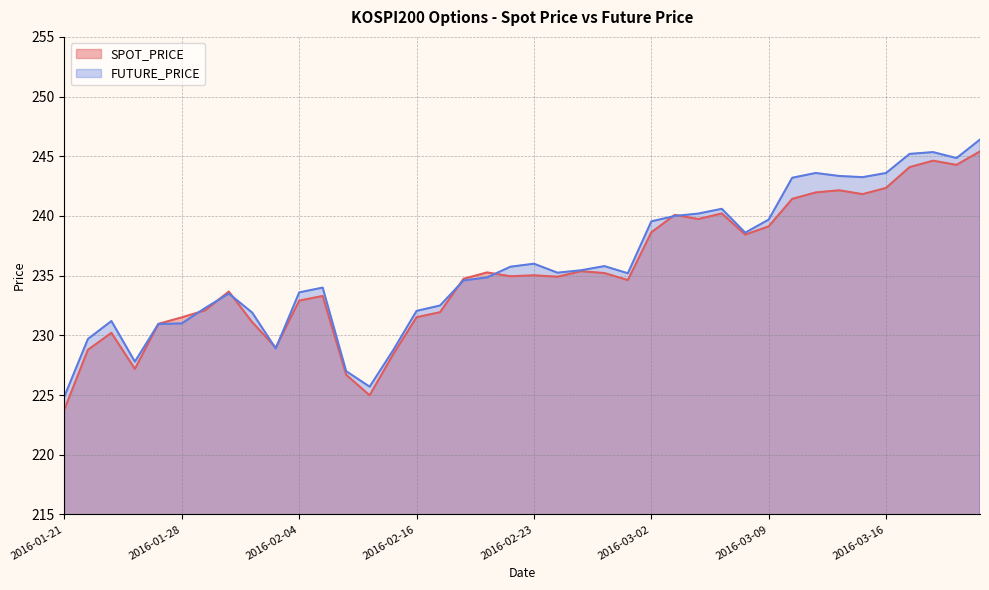

What are all the series names shown in the legend?

SPOT_PRICE, FUTURE_PRICE